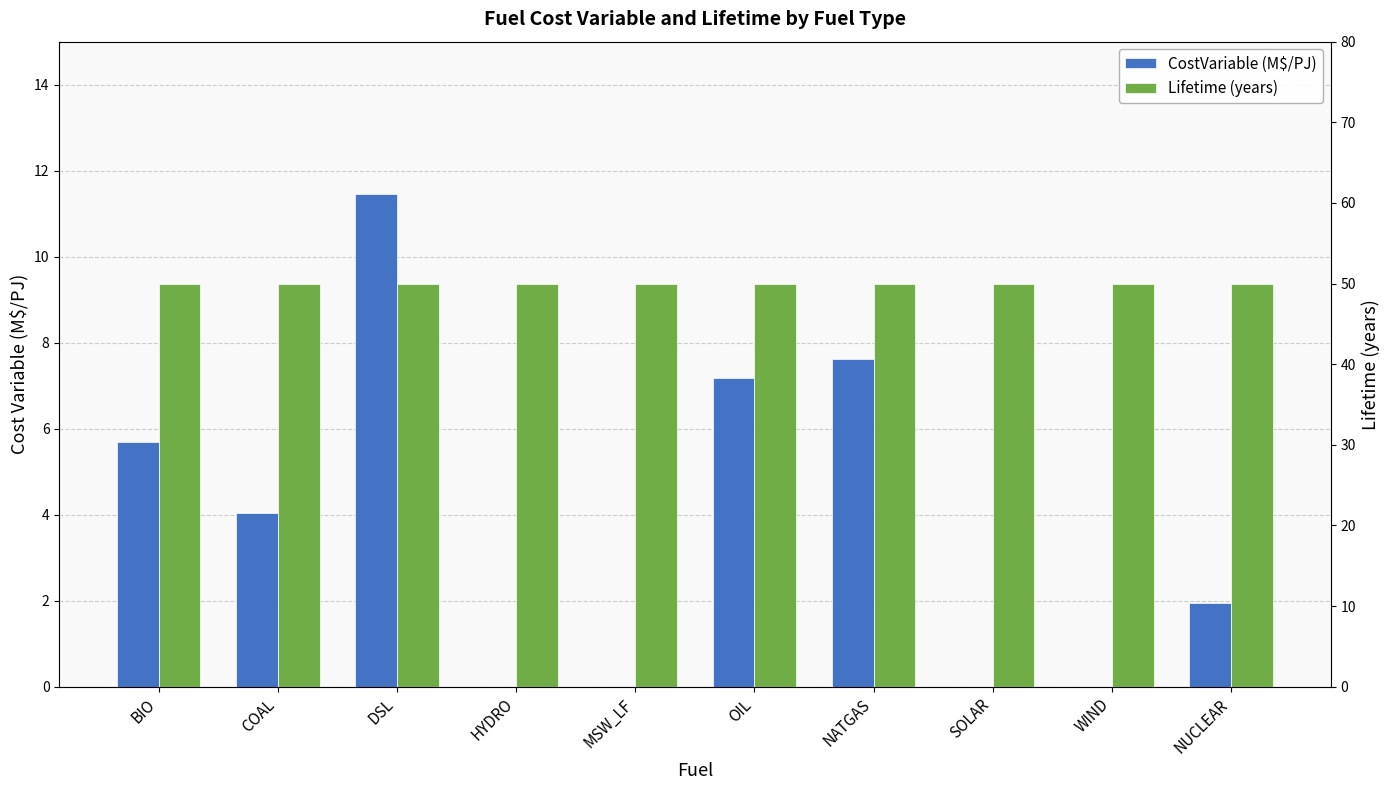

At which label is Lifetime (years) closest to 50?

BIO